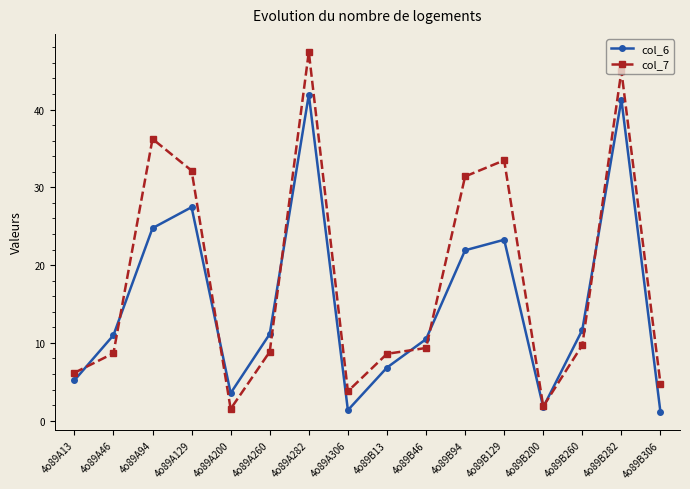

Does the chart display data point markers on the line(s)?

Yes